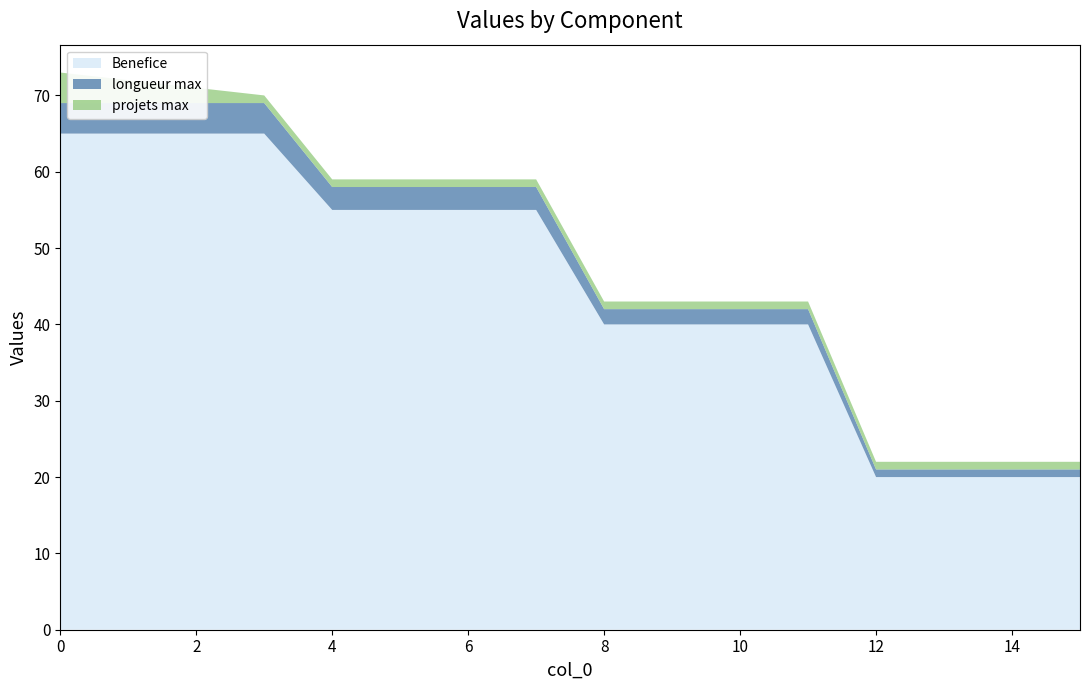

Reading right to left, what are all the values shown in this chart?

Benefice: 15=20	14=20	13=20	12=20	11=40	10=40	9=40	8=40	7=55	6=55	5=55	4=55	3=65	2=65	1=65	0=65
longueur max: 15=1	14=1	13=1	12=1	11=2	10=2	9=2	8=2	7=3	6=3	5=3	4=3	3=4	2=4	1=4	0=4
projets max: 15=1	14=1	13=1	12=1	11=1	10=1	9=1	8=1	7=1	6=1	5=1	4=1	3=1	2=2	1=3	0=4